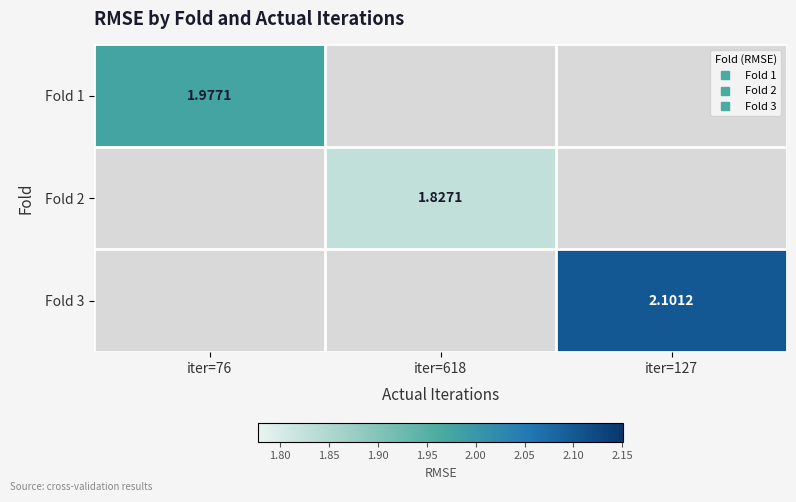

What is the minimum value shown in the chart?

1.8